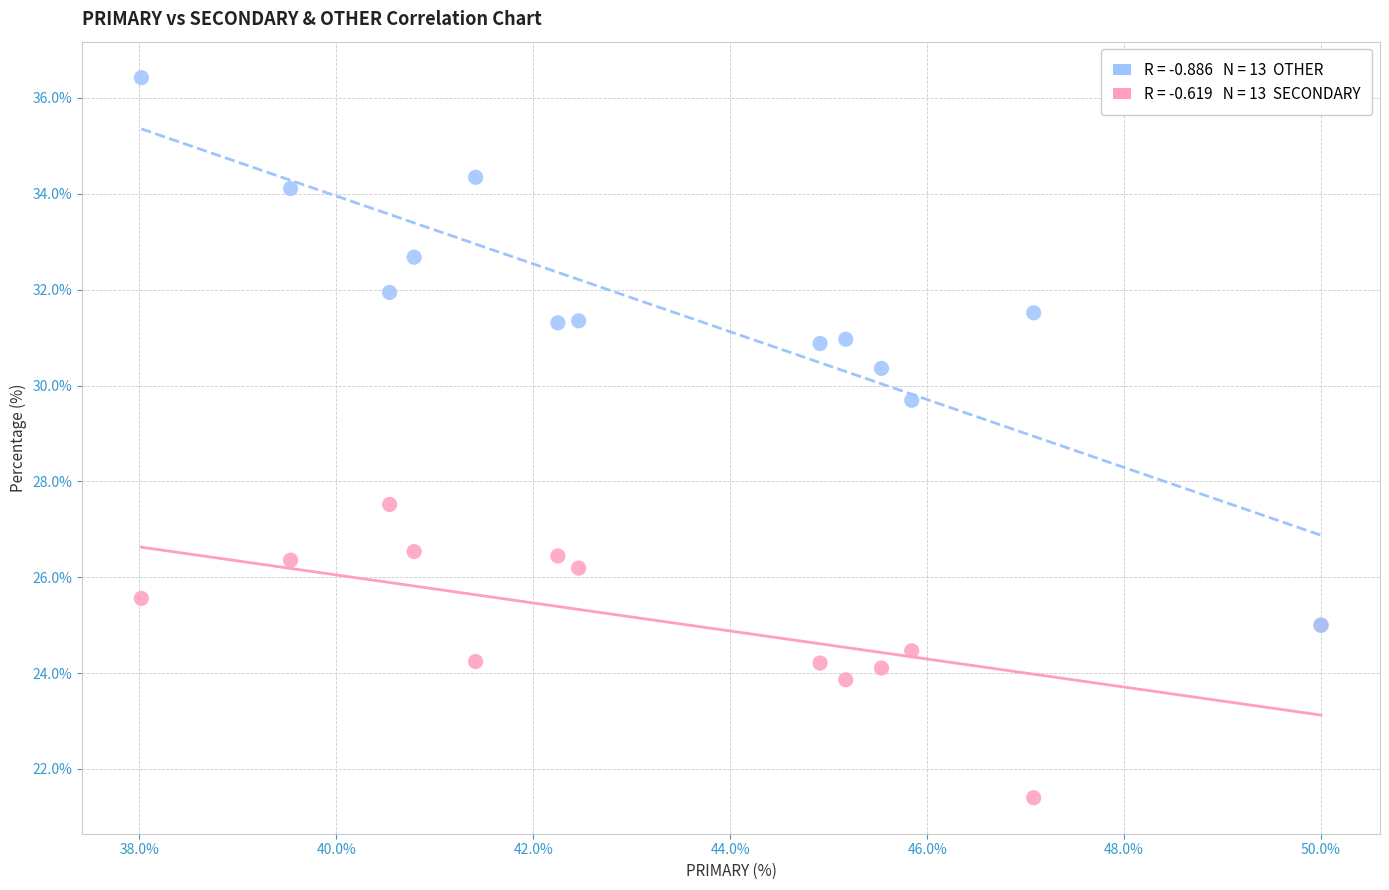

Across all series, what Y value is closest to 28?

27.5